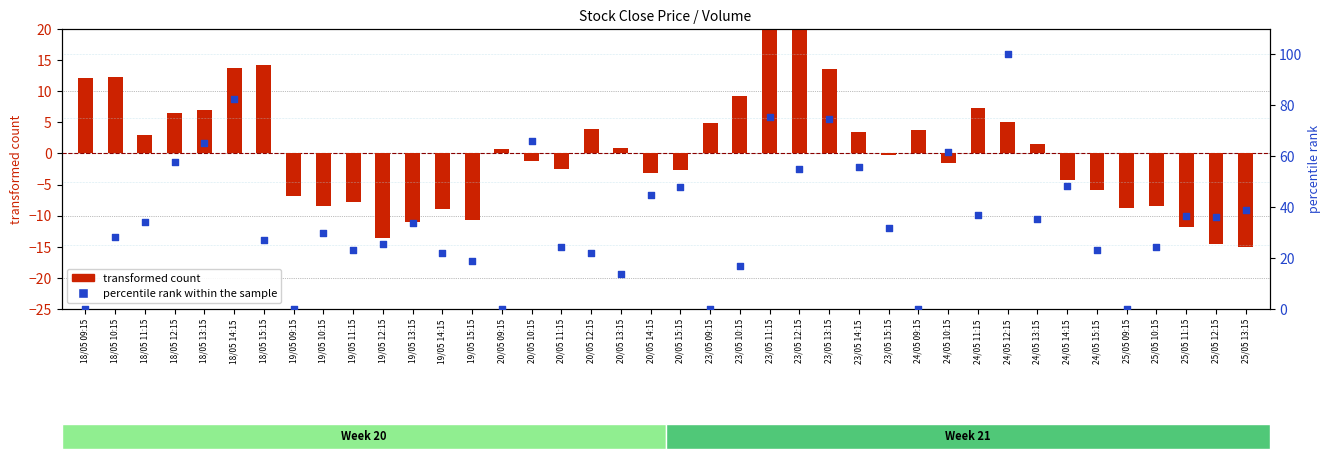

Which series contains the lowest Y value?

transformed count (Close dev)